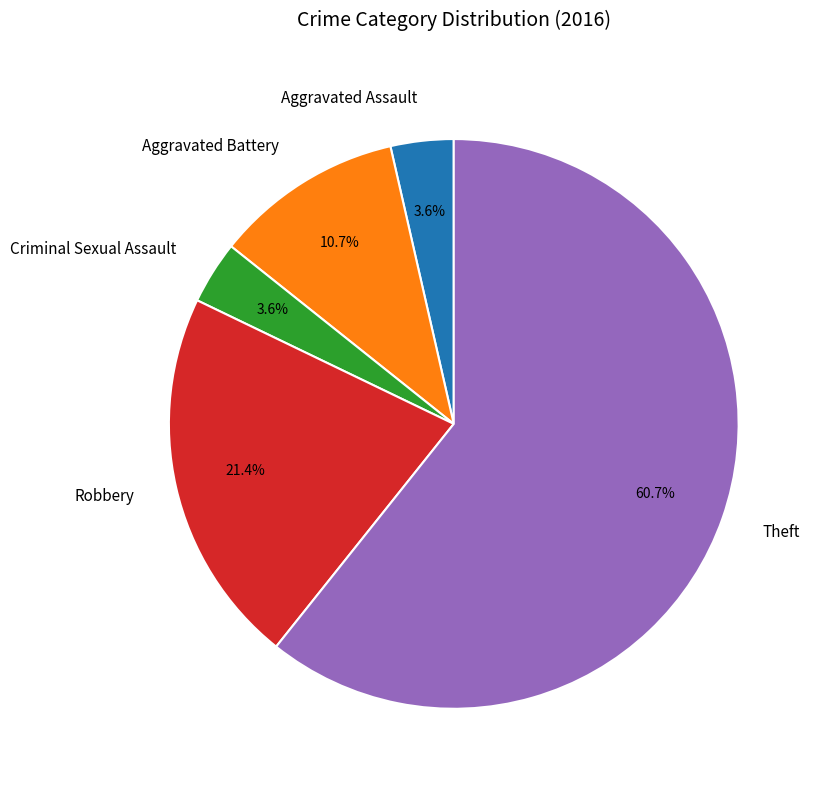

What percentage is NOT represented by Theft?

39.3%